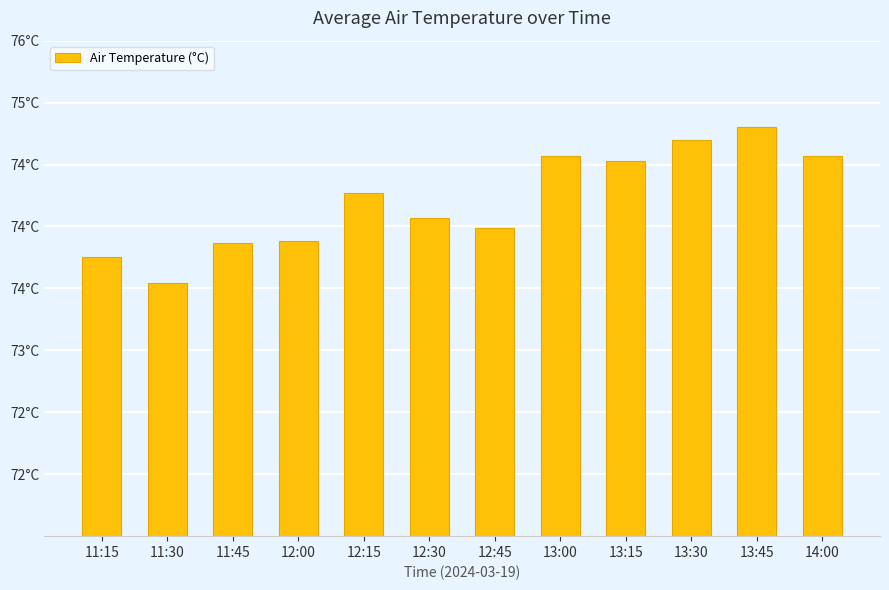

Rank the categories by value from highest to lowest.

13:45, 13:30, 13:00, 14:00, 13:15, 12:15, 12:30, 12:45, 12:00, 11:45, 11:15, 11:30